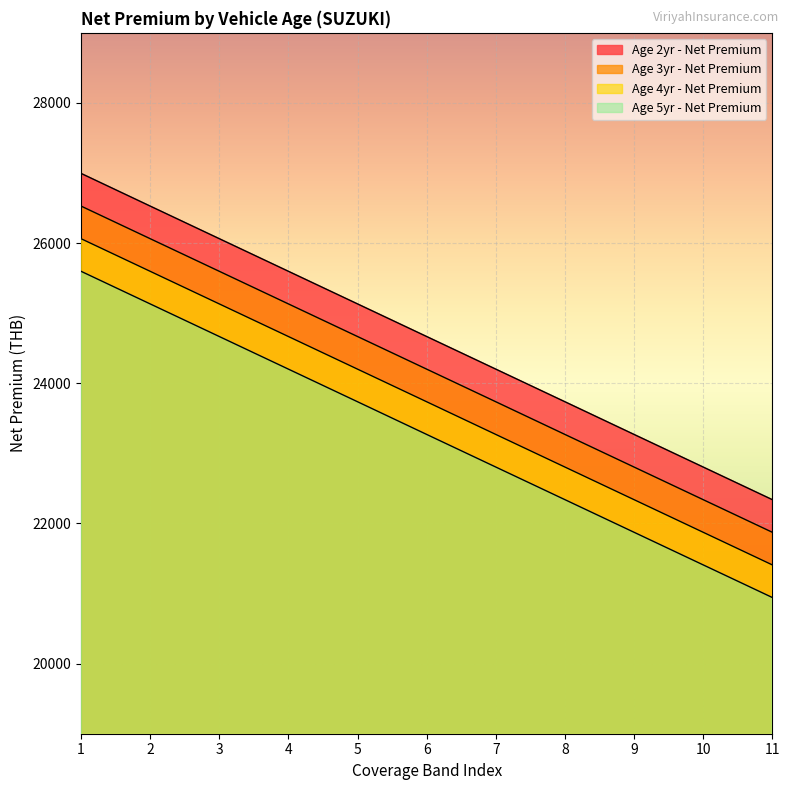

True or false: Age 2yr - Net Premium has a value of 6197.0 at 2.

False